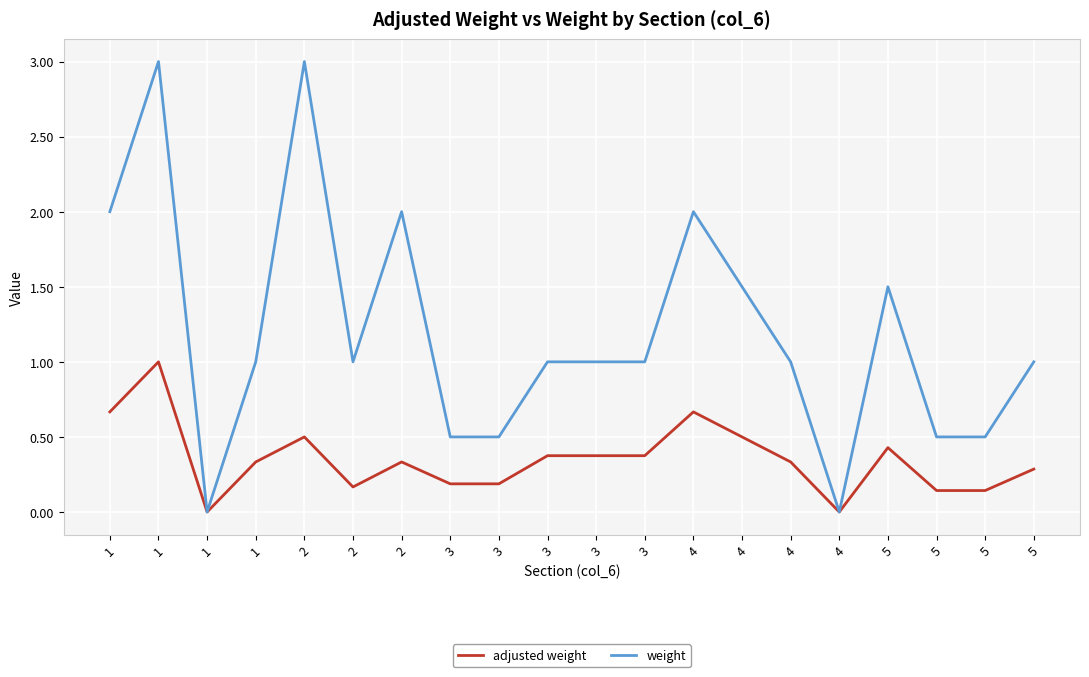

At which category does weight reach its first local peak?

1